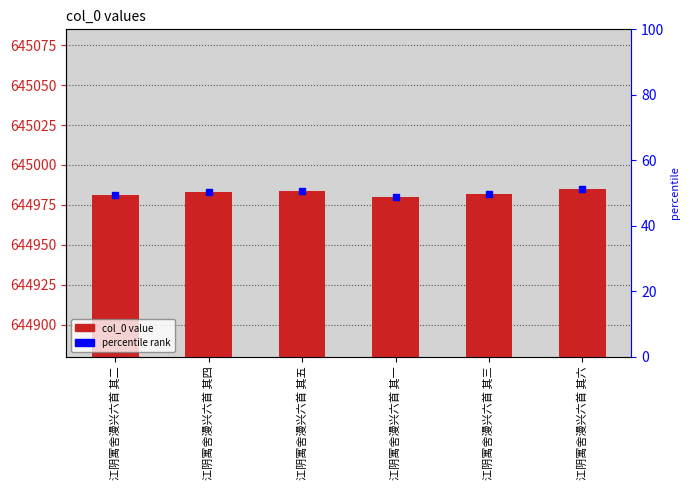

The chart shows a value of 844372 at 江阴寓舍漫兴六首 其三. True or false?

False